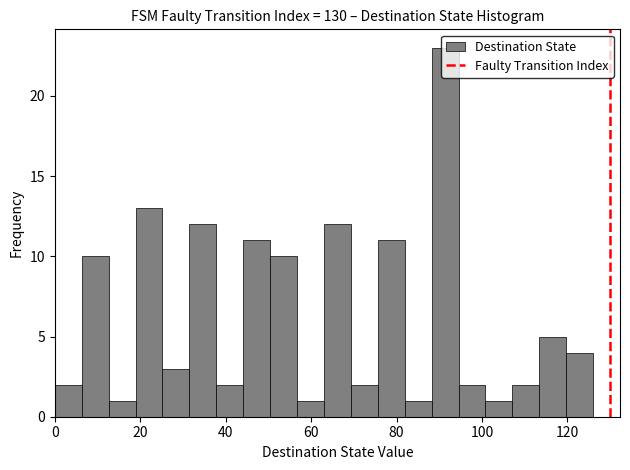

Around what value on the x-axis is the tallest bar? Give the approximate position of its centre, as read against the axis.

92